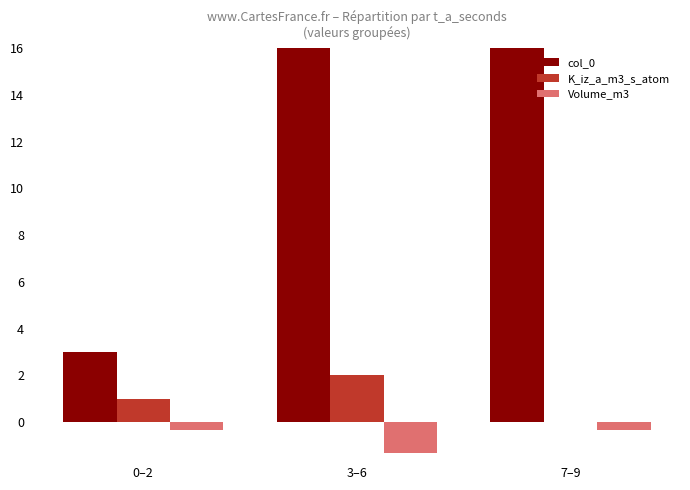

True or false: col_0 has a value of 5.4 at 0–2.

False